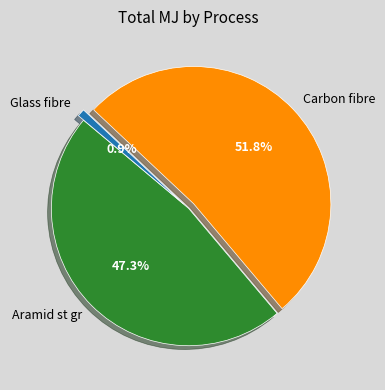

Rank the categories by value from lowest to highest.

Glass fibre, Aramid st gr, Carbon fibre